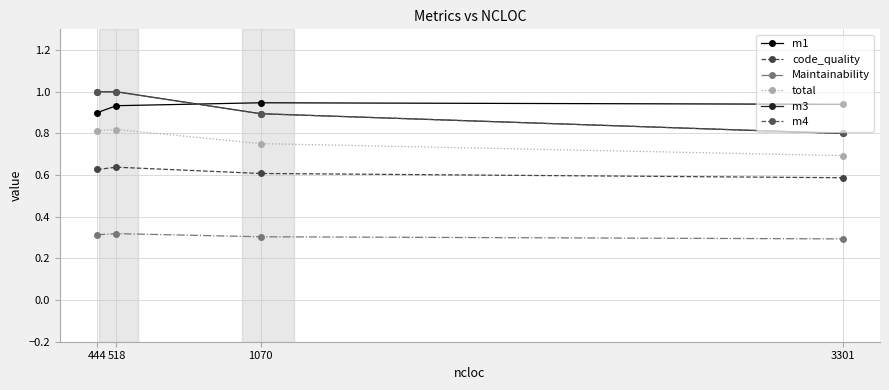

Reading right to left, extract all data points from this chart.

m1: 0.9	0.9	0.9	0.9
code_quality: 0.6	0.6	0.6	0.6
Maintainability: 0.3	0.3	0.3	0.3
total: 0.7	0.8	0.8	0.8
m3: 0.8	0.9	1.0	1.0
m4: 0.8	0.9	1.0	1.0